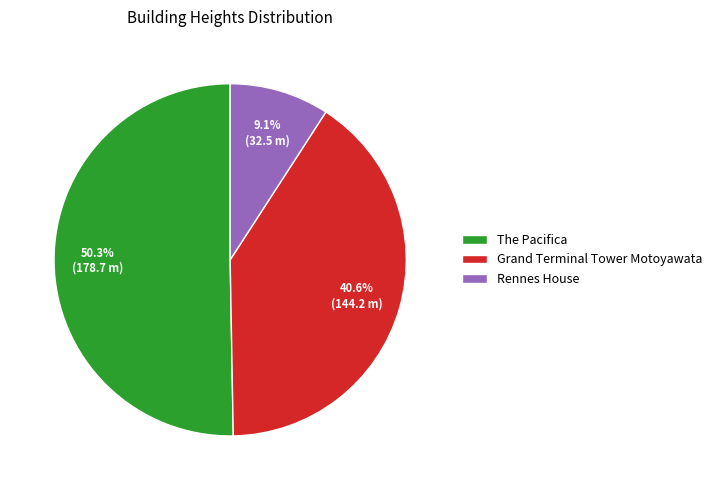

What is the ratio of the value at The Pacifica to the value at Rennes House?

5.5